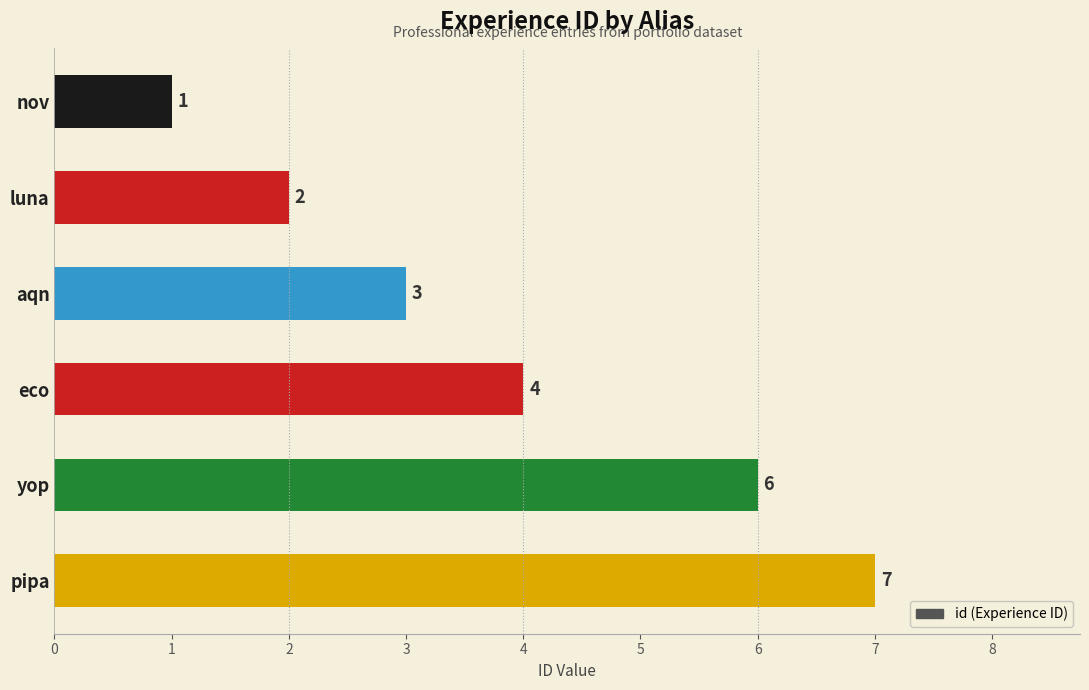

List the labels in order of value, largest first.

pipa, yop, eco, aqn, luna, nov